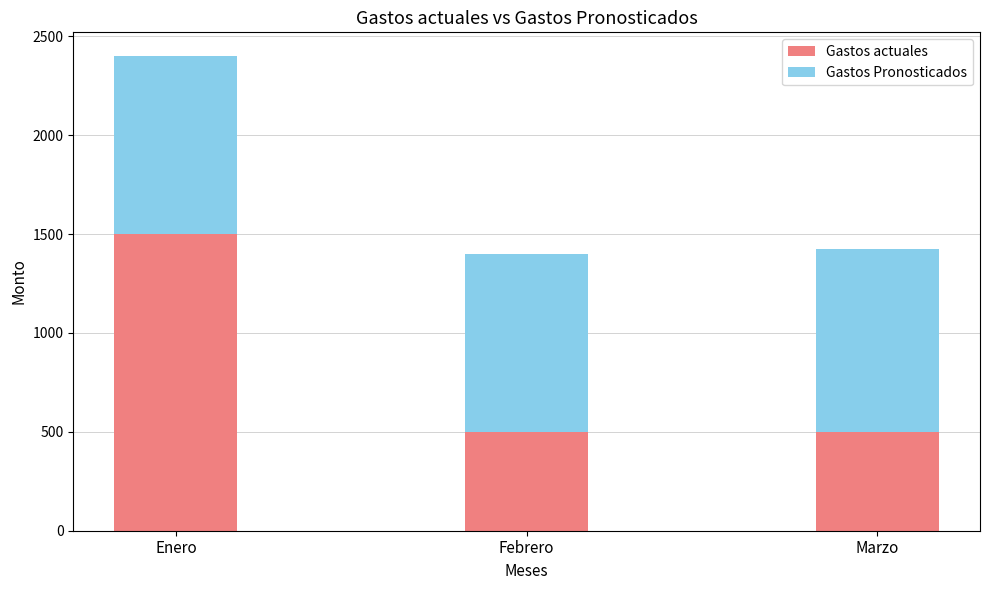

Are the bars horizontal?

No